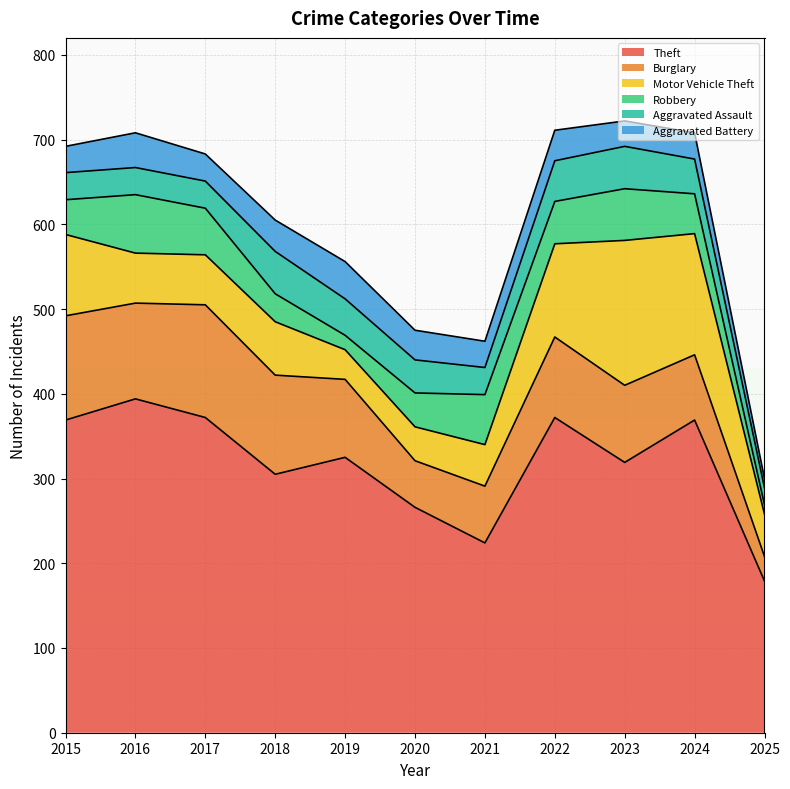

List the series in order of their peak value, highest first.

Theft, Motor Vehicle Theft, Burglary, Robbery, Aggravated Assault, Aggravated Battery